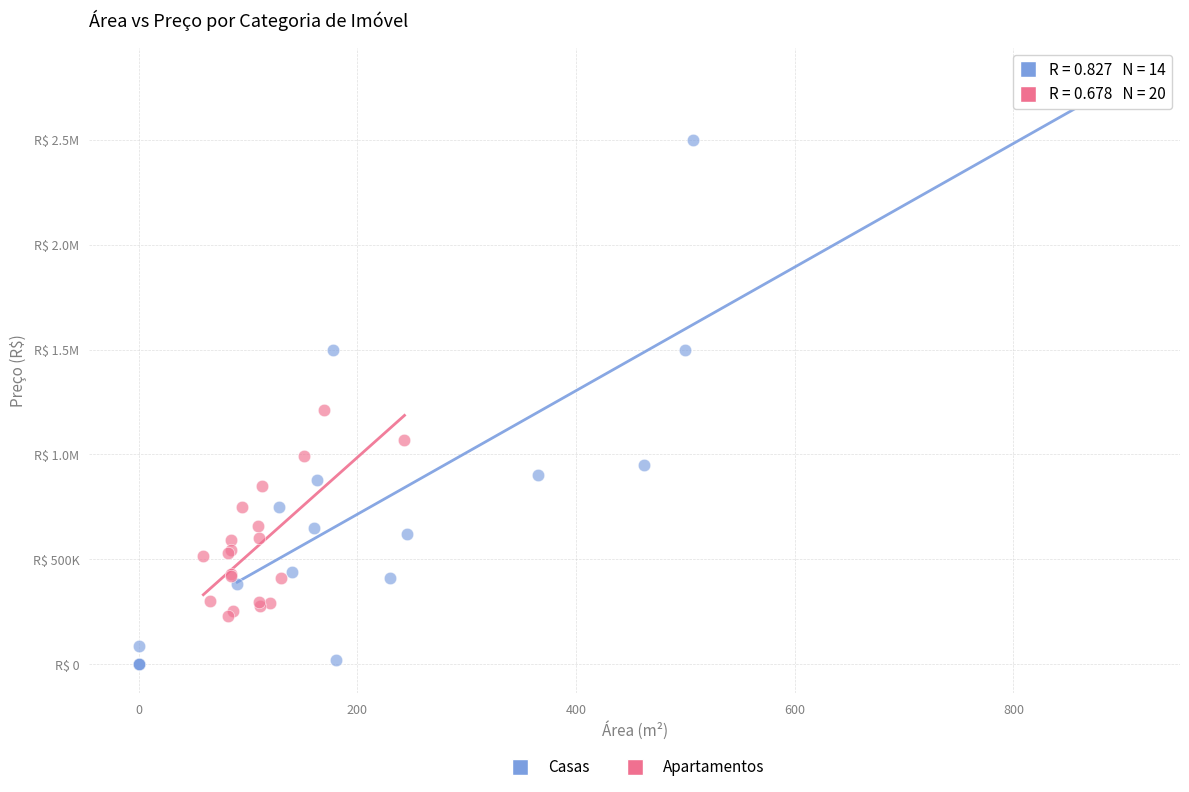

What are all the series names shown in the legend?

Casas, Apartamentos